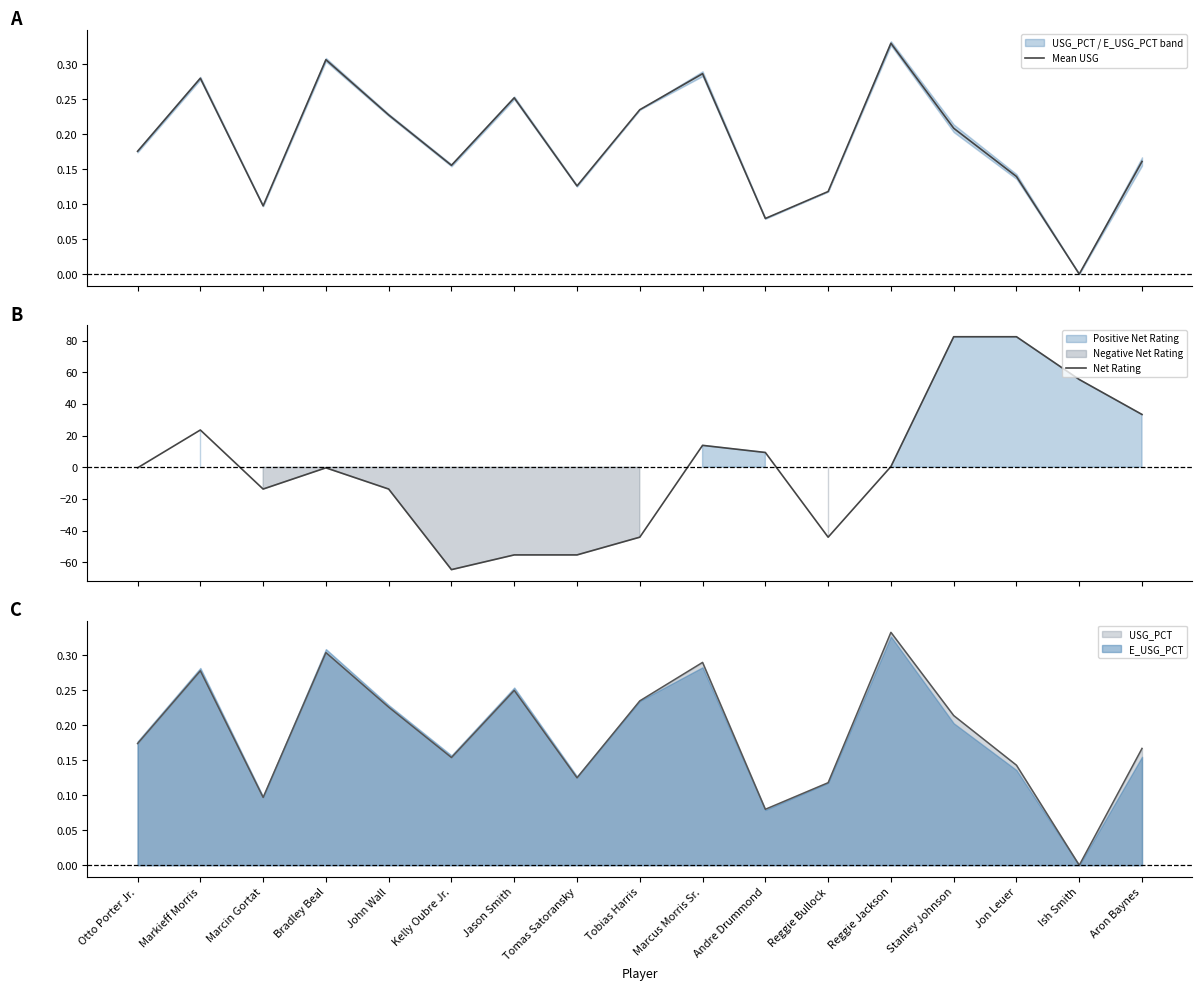

What is the difference between the maximum and minimum values in the Mean USG series?

0.3